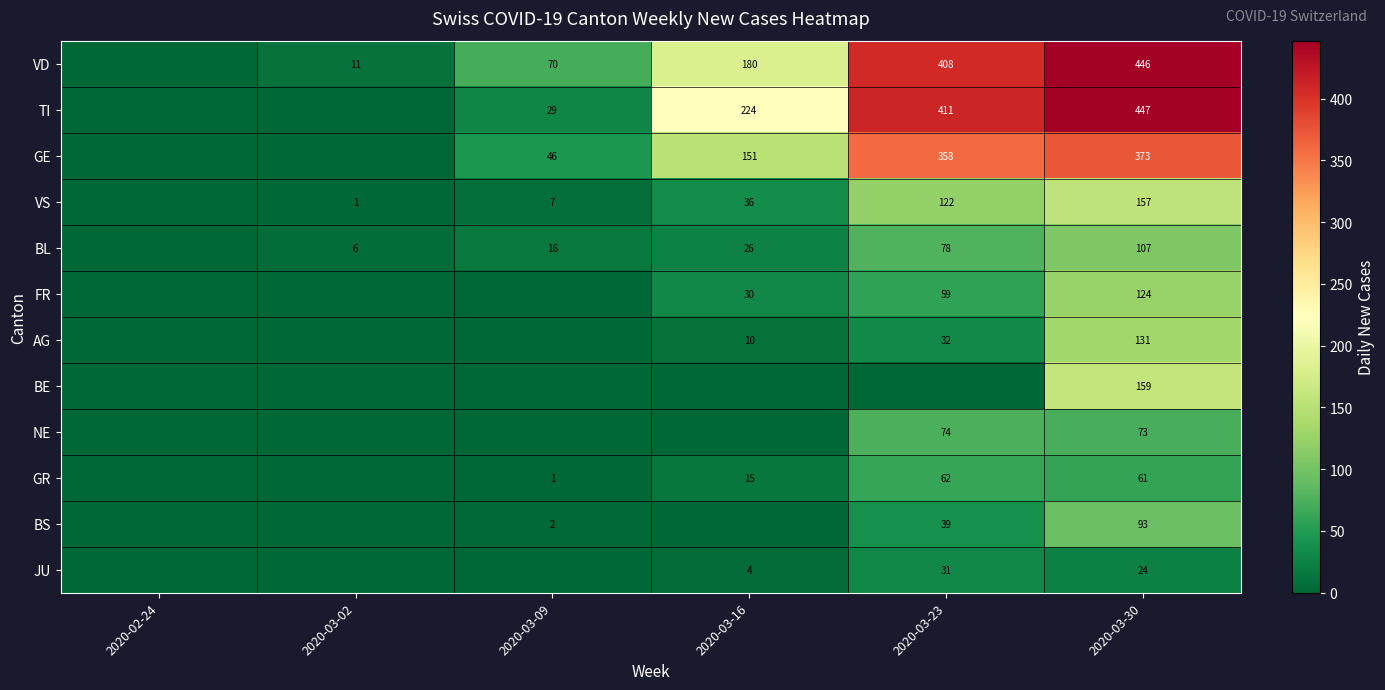

Is it true that AG equals 32 at 2020-03-23?

True